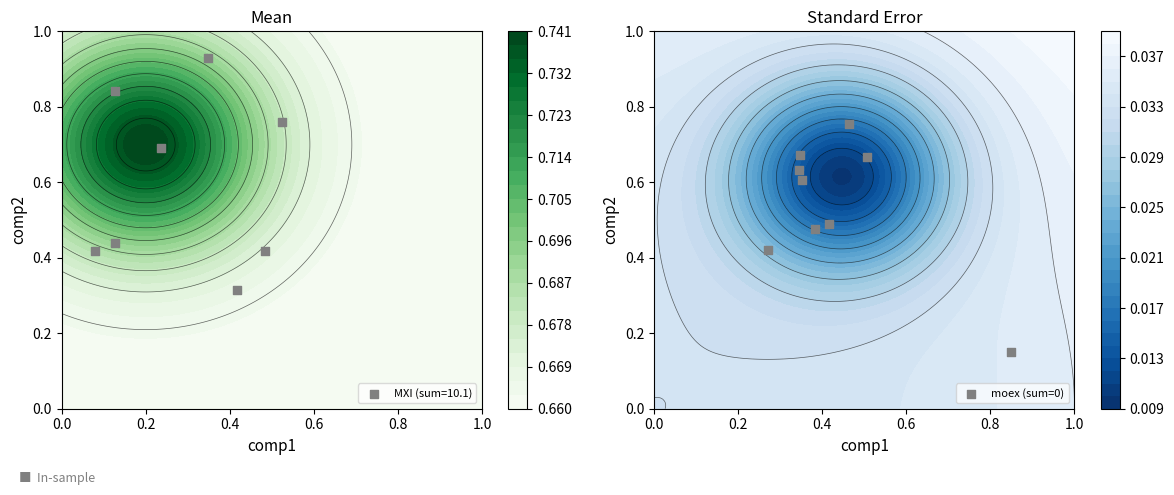

How many data points does each series have?

8